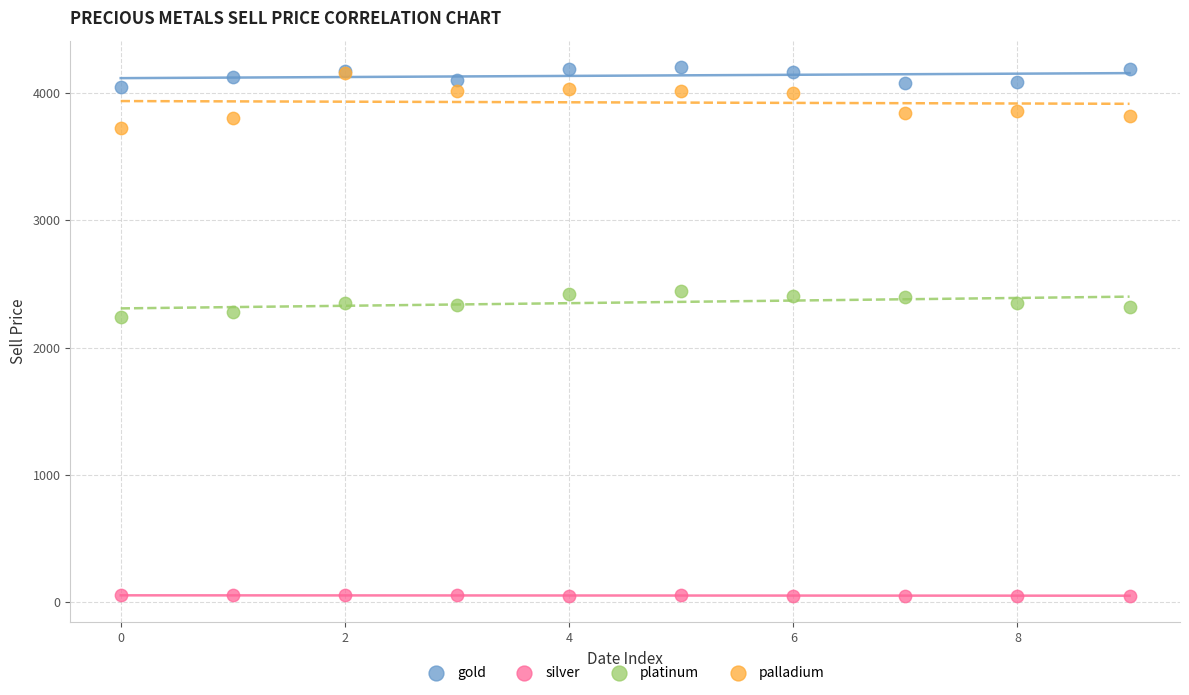

What are all the series names shown in the legend?

gold, silver, platinum, palladium